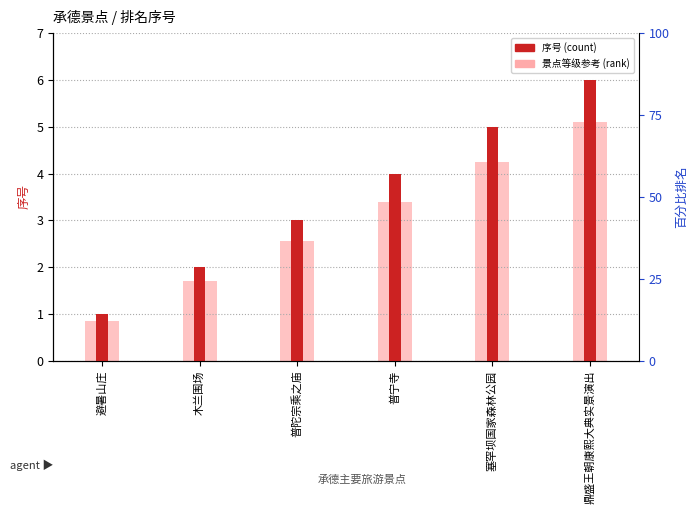

Which category has the lowest value in the 景点等级参考 series?

避暑山庄